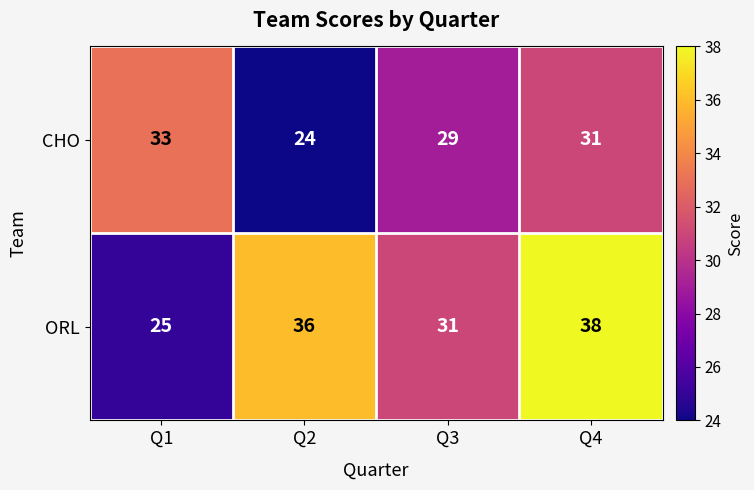

At which label is ORL closest to 31?

Q3